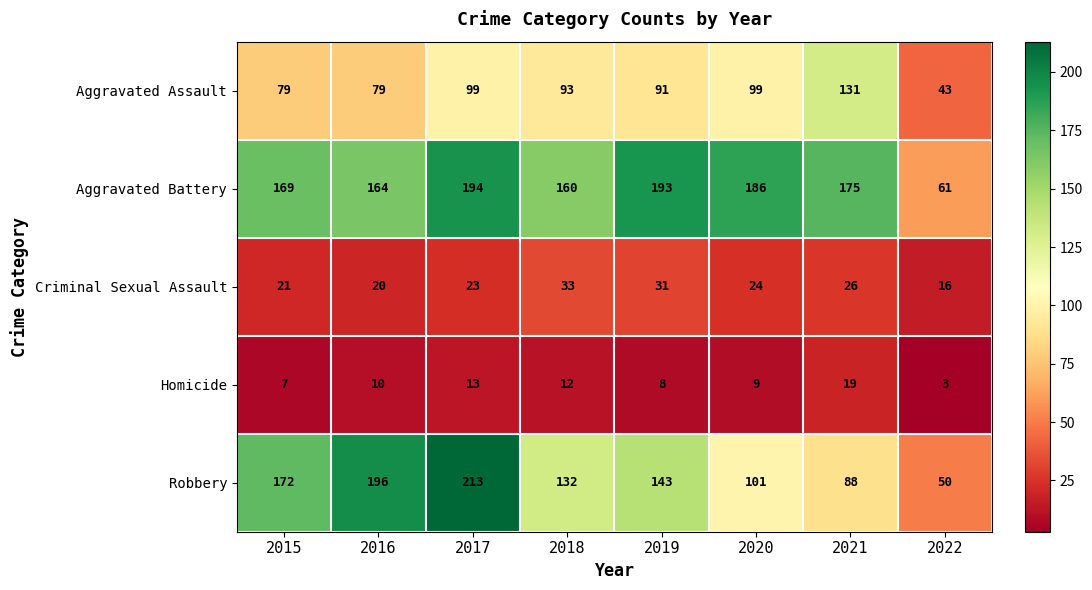

How many data points does each series have?

8